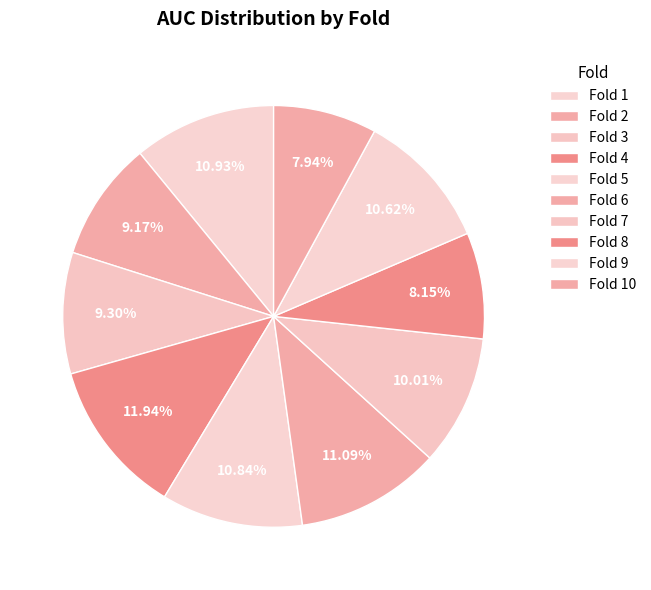

Does Fold 8 account for over 50% of the chart?

No